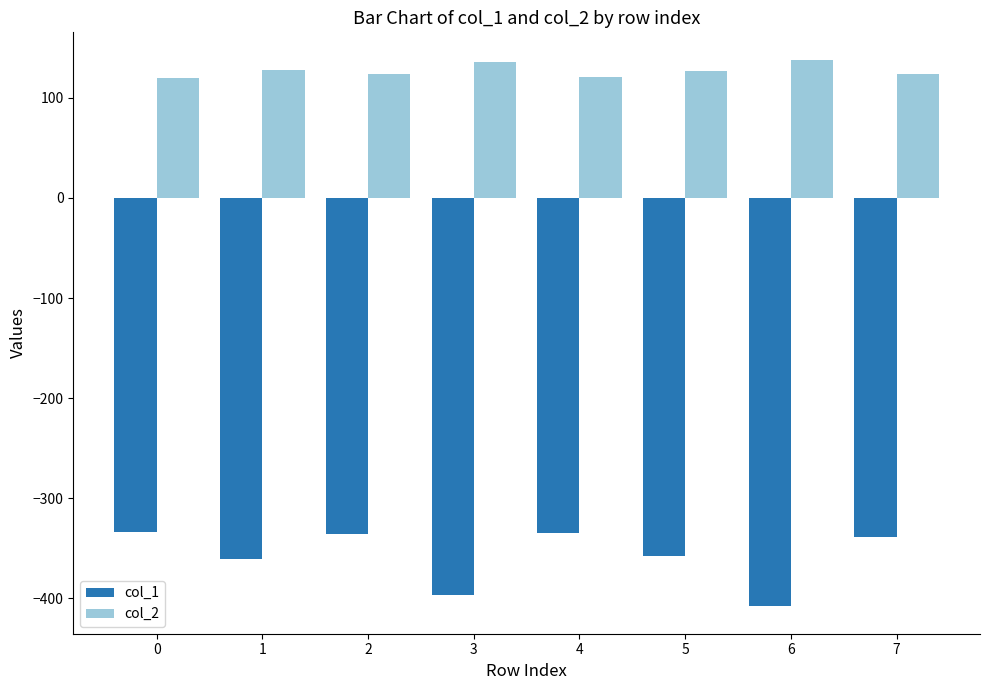

Which series has the largest total across all categories?

col_2